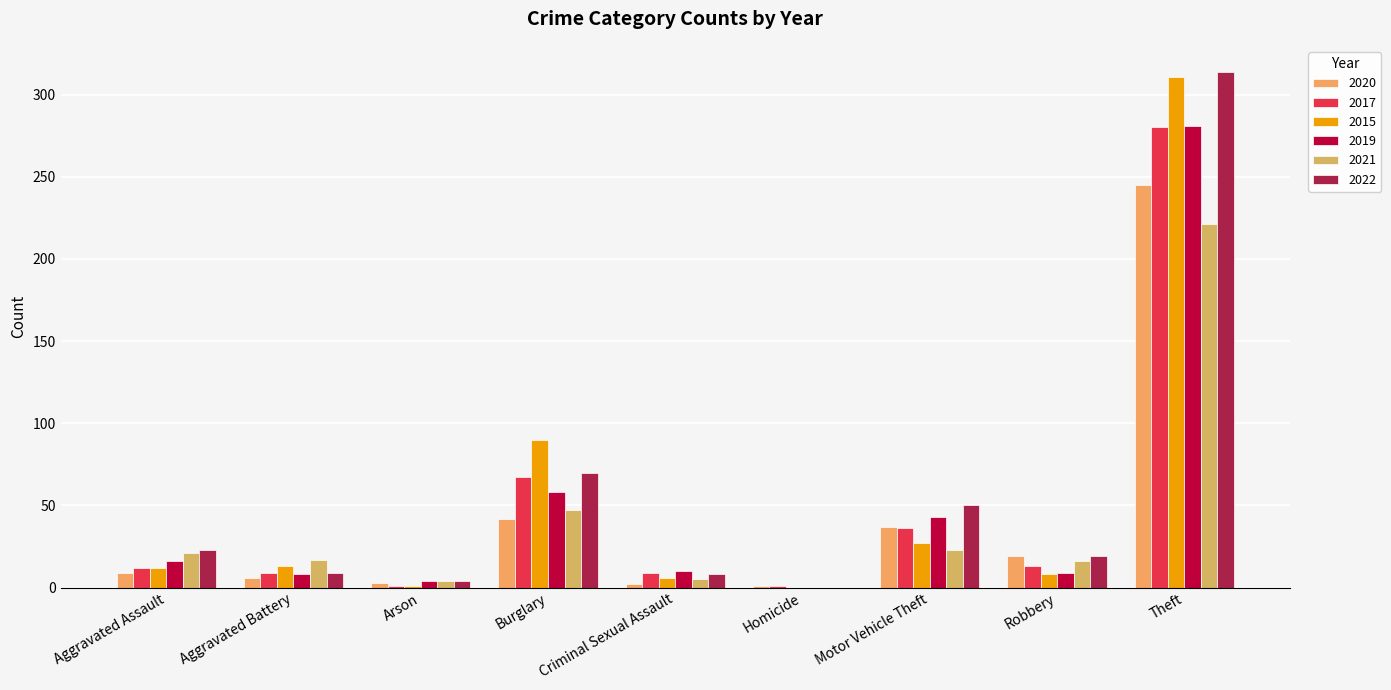

Which series has the largest total across all categories?

2022